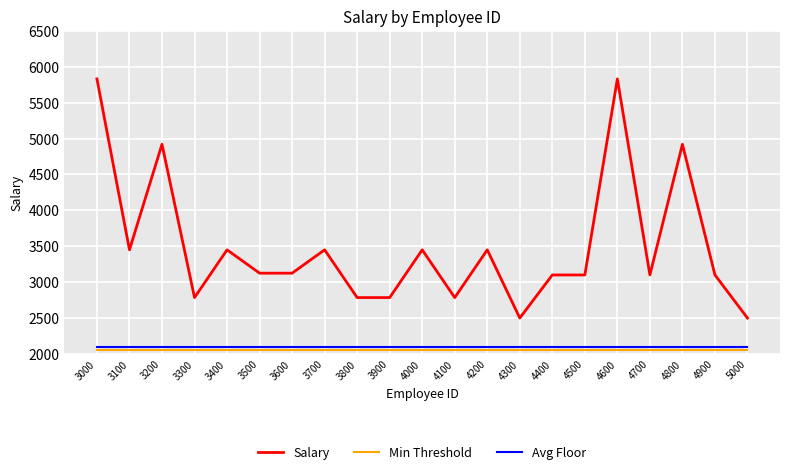

How many categories are shown in the chart?

21